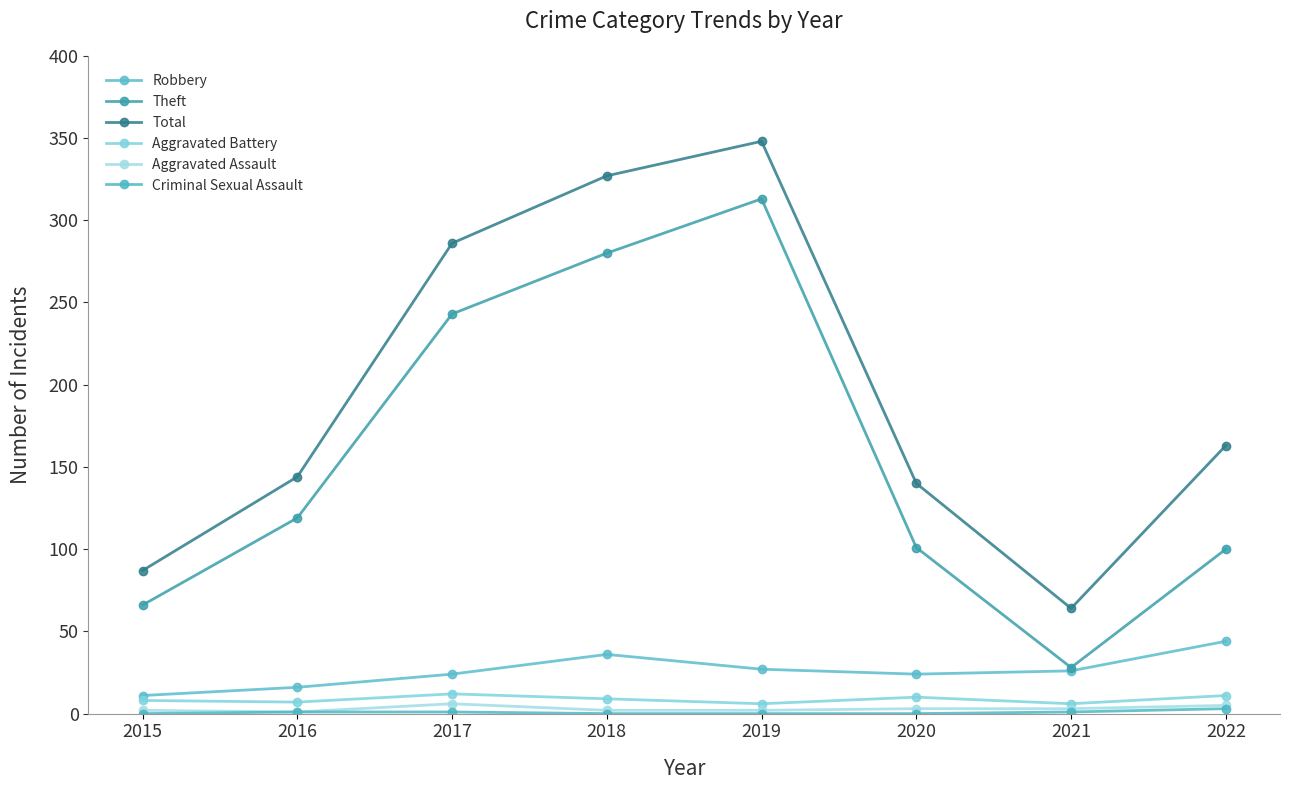

True or false: Robbery and Aggravated Battery cross at least once.

False